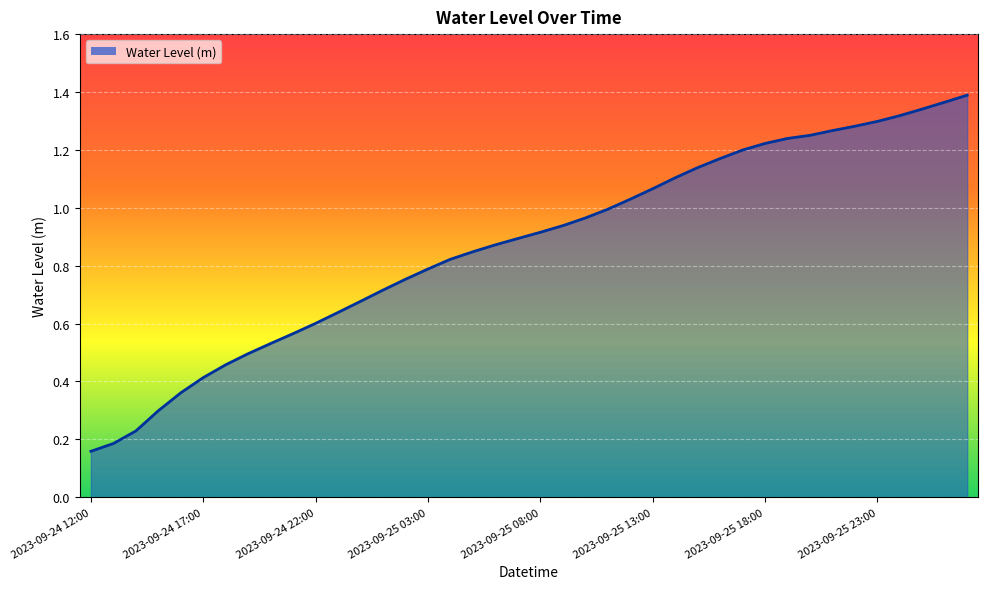

What is the label of the 14th point from the left?

2023-09-25 01:00